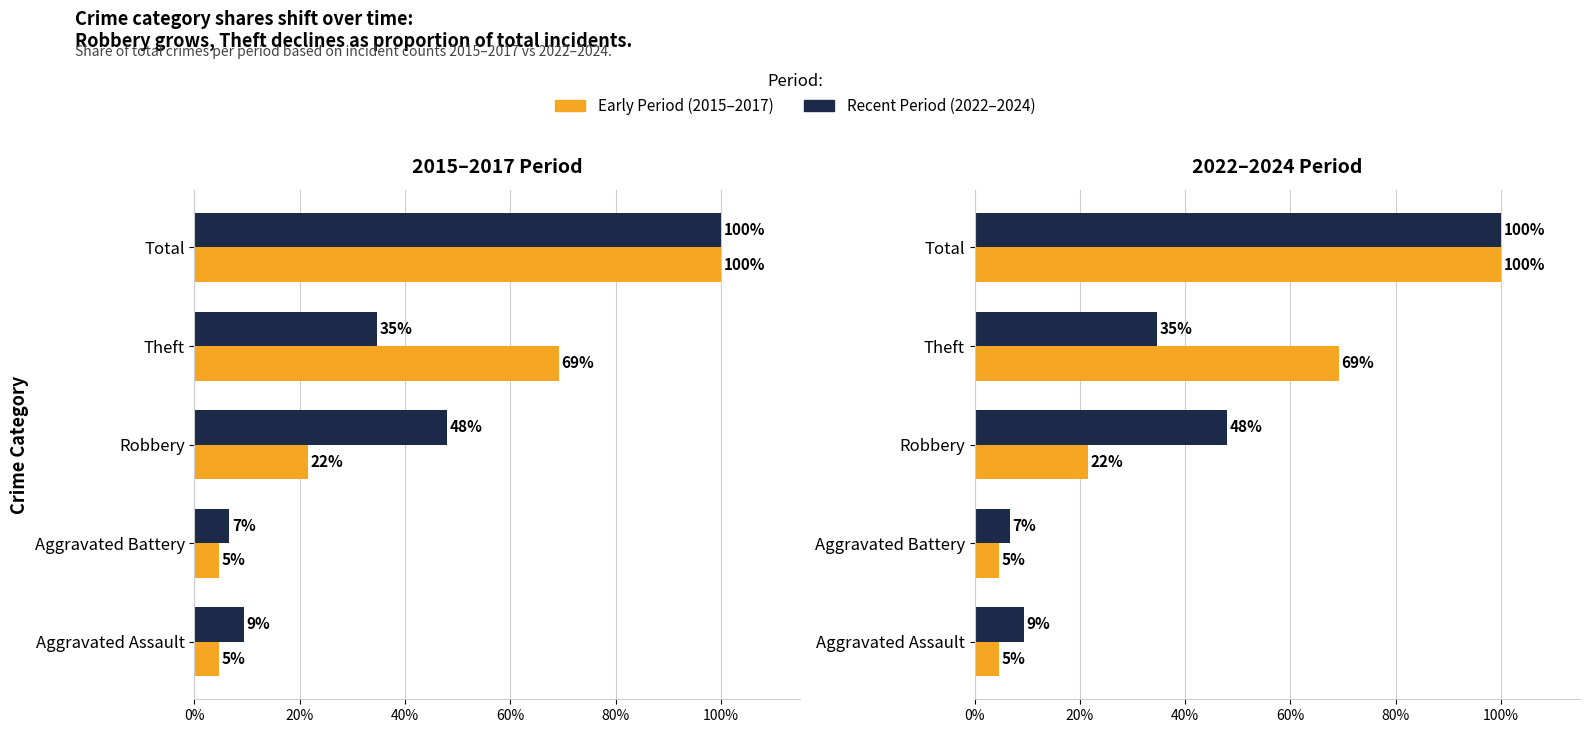

The value of Early Period (2015–2017) at Aggravated Battery is 0.1. True or false?

False